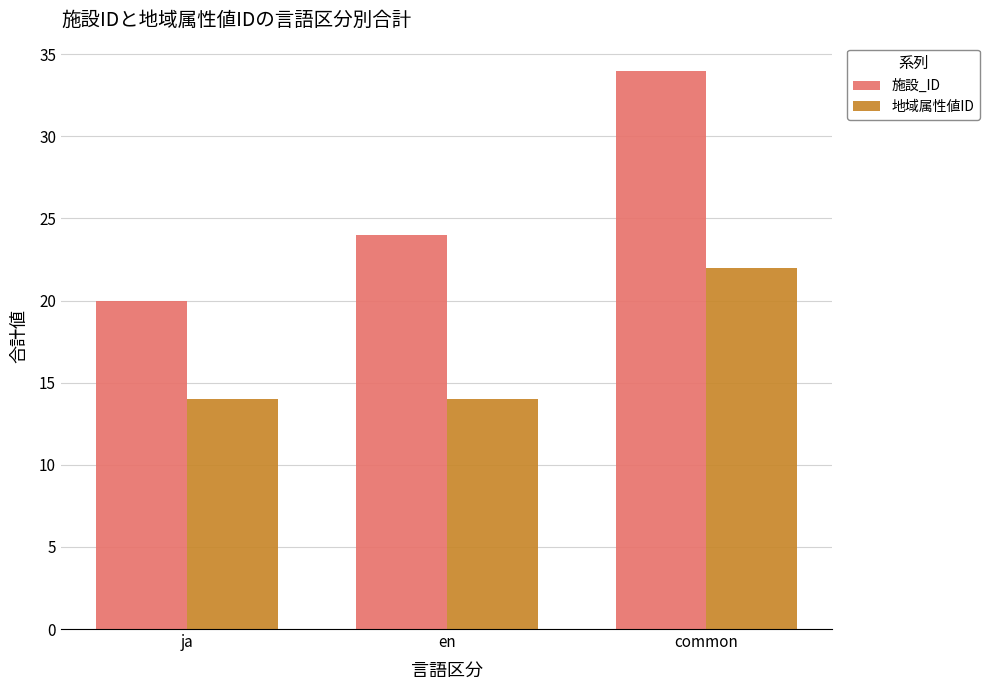

How many series are shown in this chart?

2